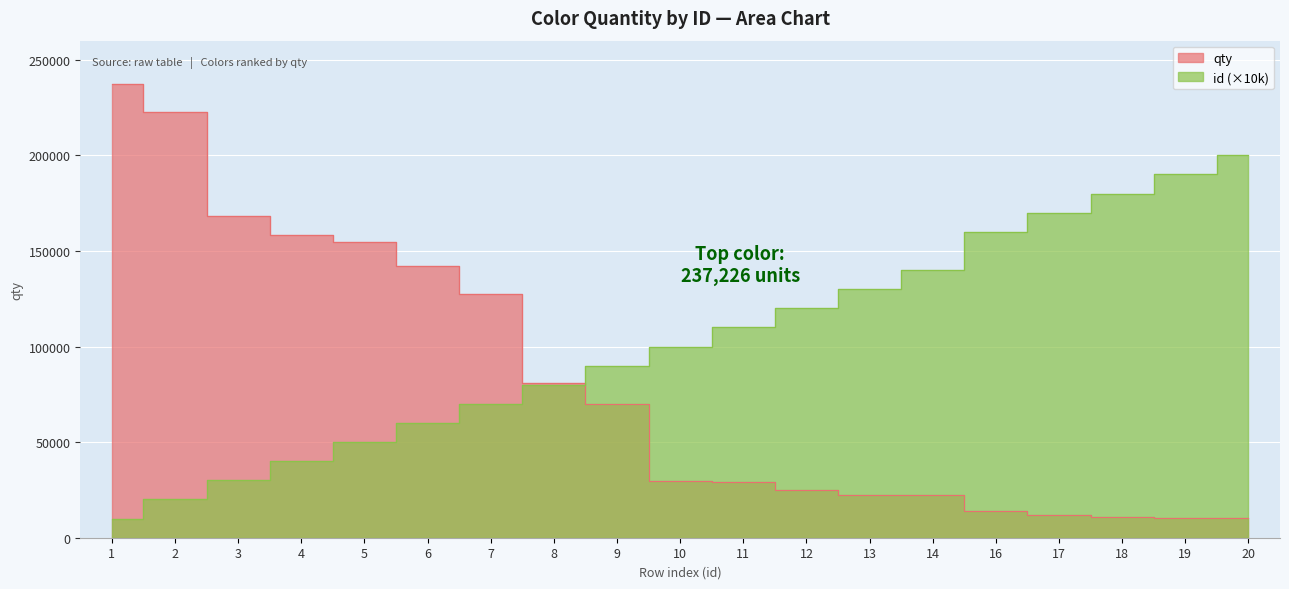

How many series are shown in this chart?

2